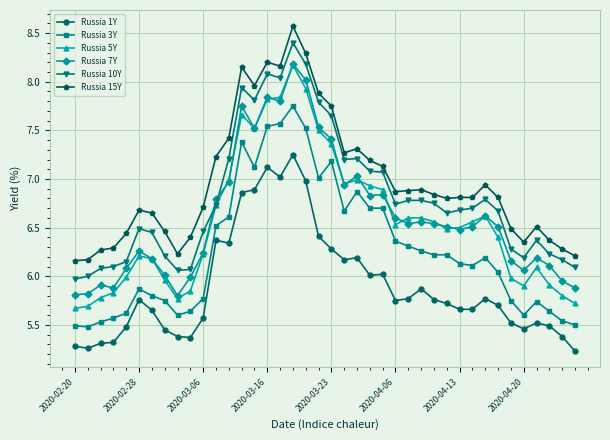

What is the minimum value shown in the chart?

5.2